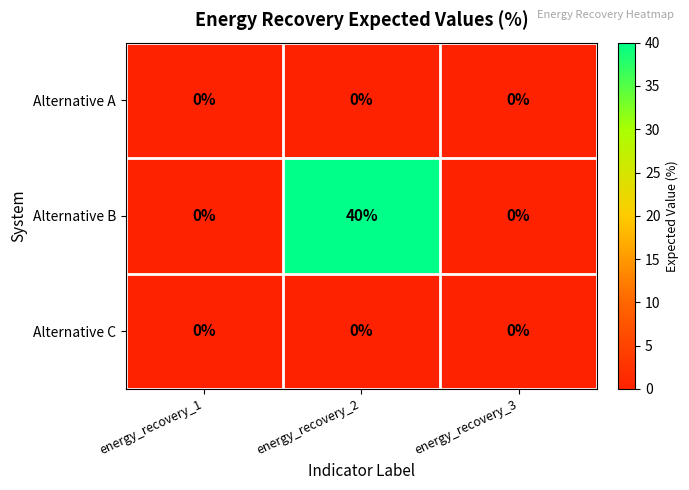

Which series has the largest total across all categories?

Alternative B